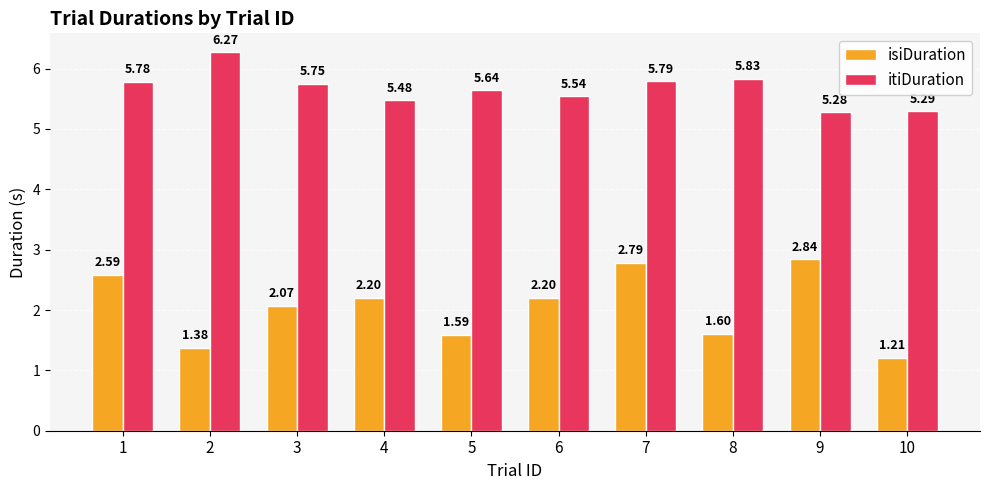

What is the spread (max minus min) of values at 8?

4.2